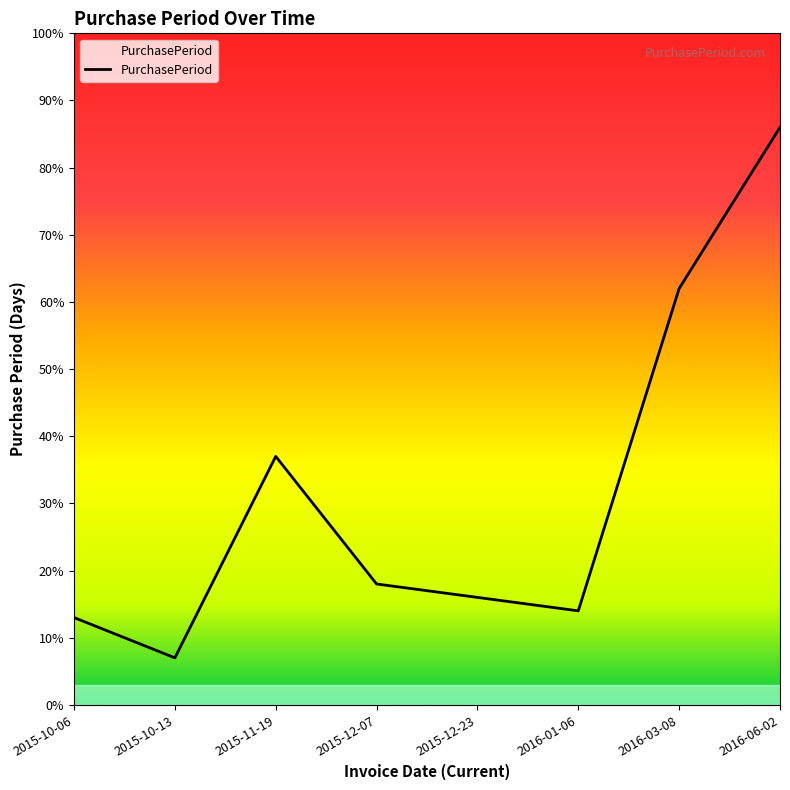

Reading left to right, transcribe all the data shown in this chart.

2015-10-06=13	2015-10-13=7	2015-11-19=37	2015-12-07=18	2015-12-23=16	2016-01-06=14	2016-03-08=62	2016-06-02=86